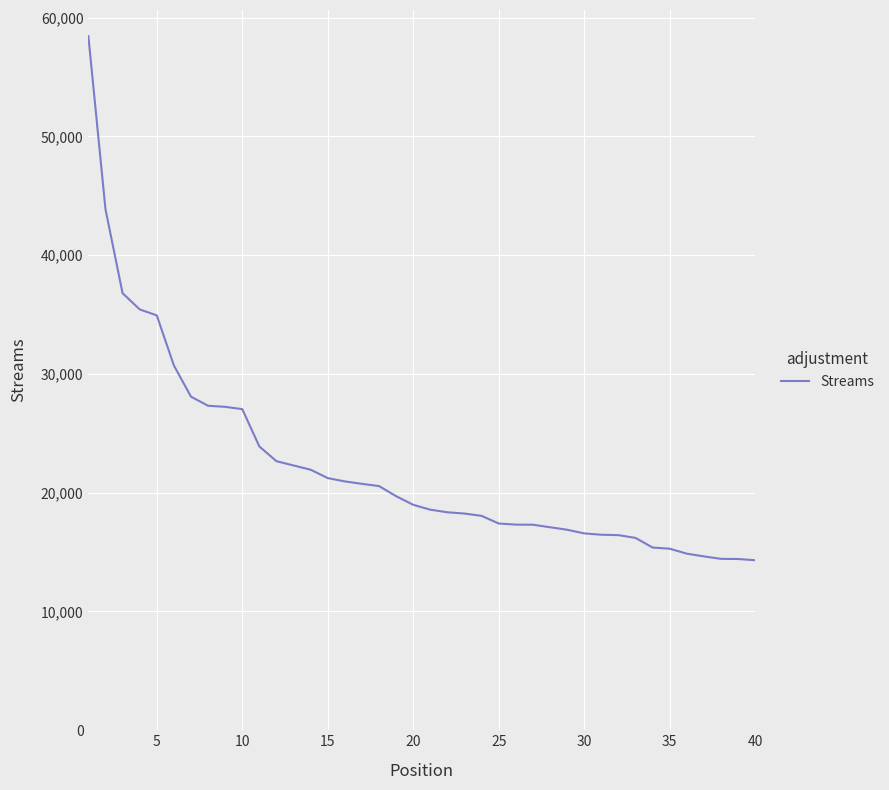

Is this an area chart (filled region under the line)?

No